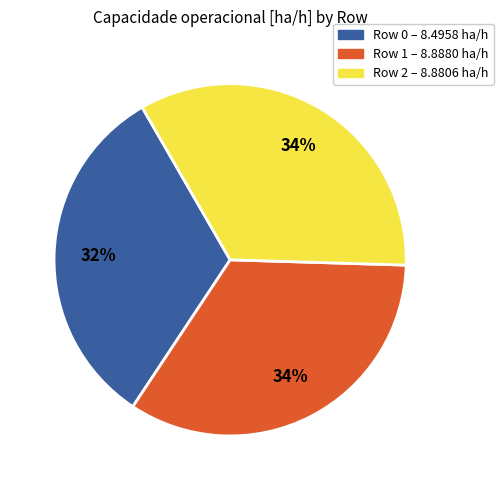

To the nearest percent, what is the average slice percentage?

33%